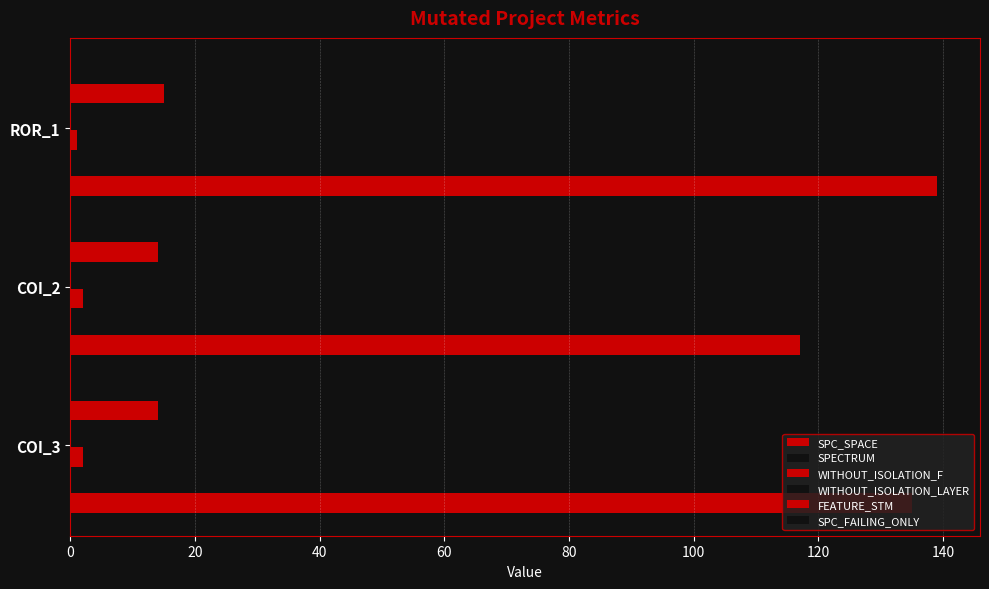

How many SPECTRUM values are between 1 and 3?

3